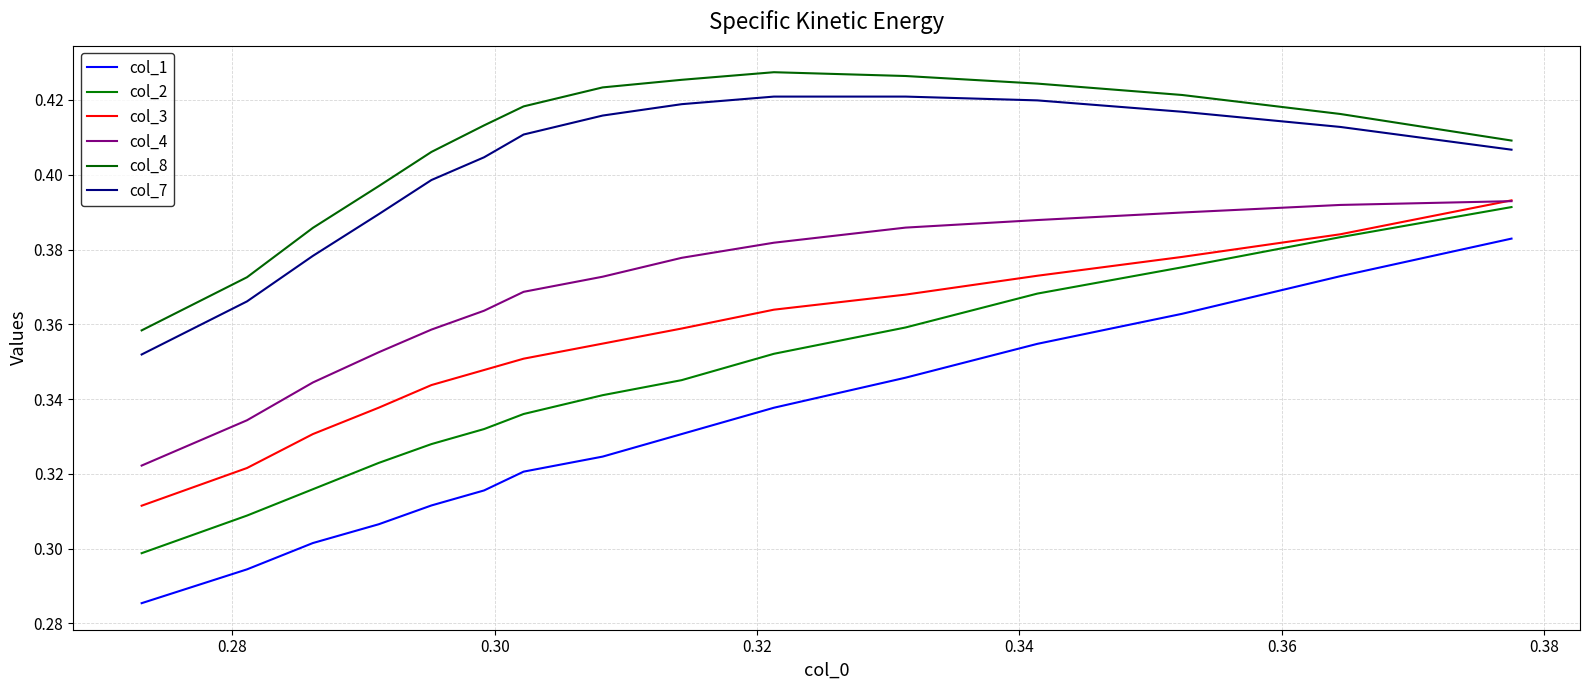

Reading left to right, transcribe all the data shown in this chart.

col_1: 0.3	0.3	0.3	0.3	0.3	0.3	0.3	0.3	0.3	0.3	0.3	0.4	0.4	0.4	0.4
col_2: 0.3	0.3	0.3	0.3	0.3	0.3	0.3	0.3	0.3	0.4	0.4	0.4	0.4	0.4	0.4
col_3: 0.3	0.3	0.3	0.3	0.3	0.3	0.4	0.4	0.4	0.4	0.4	0.4	0.4	0.4	0.4
col_4: 0.3	0.3	0.3	0.4	0.4	0.4	0.4	0.4	0.4	0.4	0.4	0.4	0.4	0.4	0.4
col_8: 0.4	0.4	0.4	0.4	0.4	0.4	0.4	0.4	0.4	0.4	0.4	0.4	0.4	0.4	0.4
col_7: 0.4	0.4	0.4	0.4	0.4	0.4	0.4	0.4	0.4	0.4	0.4	0.4	0.4	0.4	0.4